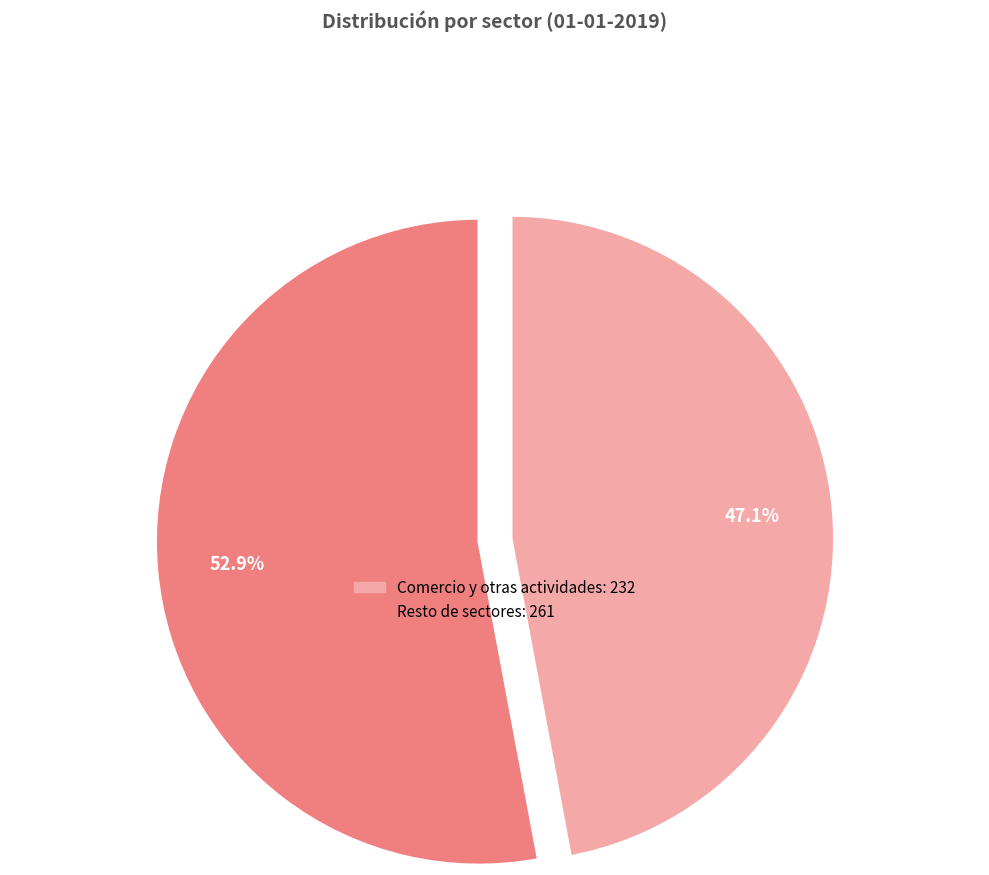

How many segments does this pie chart have?

2